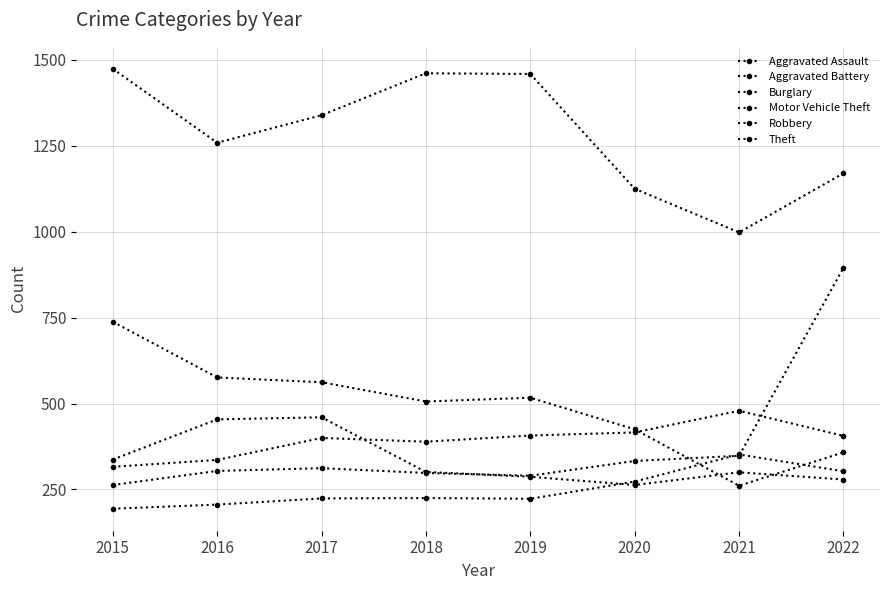

Is this an area chart (filled region under the line)?

No